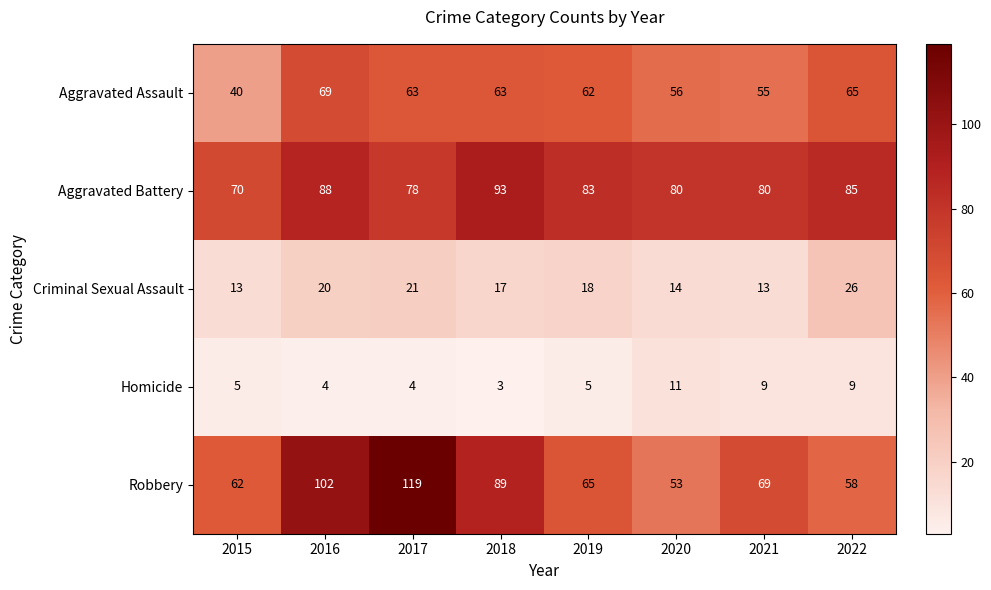

At which category is the sum across all series the highest?

2017